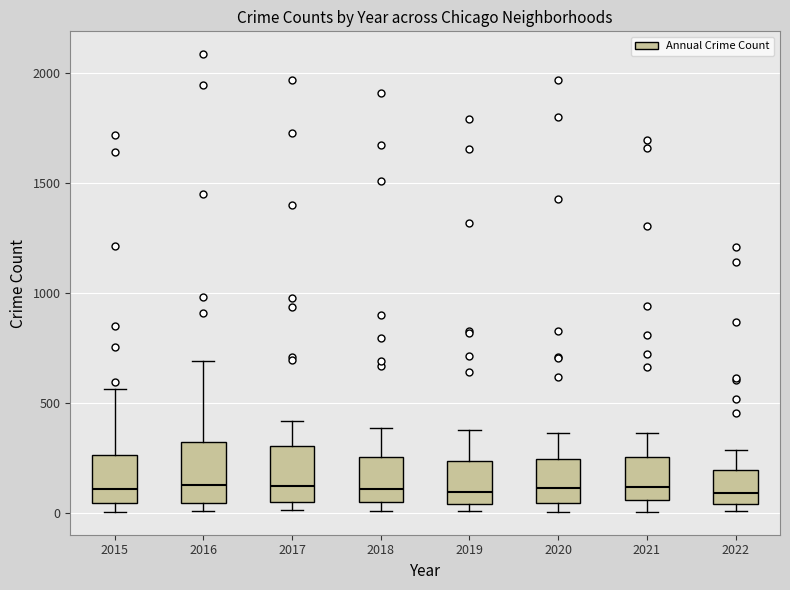

Reading left to right, read every box against the y-axis: the position of its median line, the range the box covers, and the ends of its whiskers. The values are not printed on the chart, so give them approximately, as read against the axis.

2015: median 100, box 50 to 250, whiskers 0 to 550
2016: median 150, box 50 to 300, whiskers 0 to 700
2017: median 100, box 50 to 300, whiskers 0 to 400
2018: median 100, box 50 to 250, whiskers 0 to 400
2019: median 100, box 50 to 250, whiskers 0 to 400
2020: median 100, box 50 to 250, whiskers 0 to 350
2021: median 100, box 50 to 250, whiskers 0 to 350
2022: median 100, box 50 to 200, whiskers 0 to 300